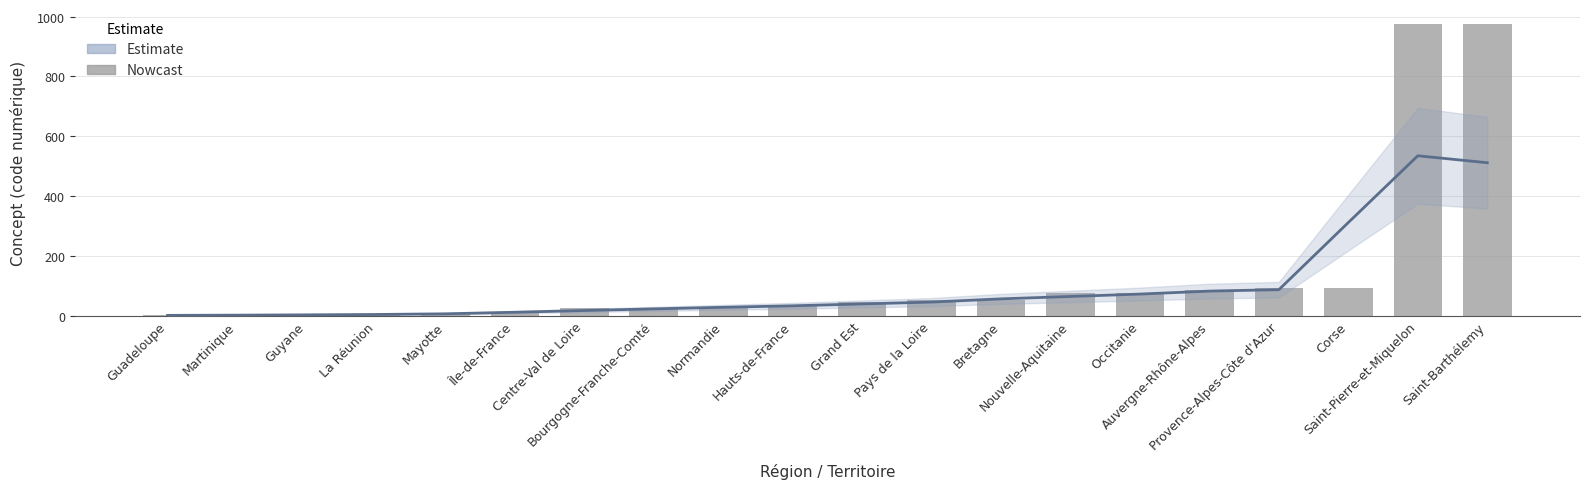

What is the difference between the Concept Code values at Nouvelle-Aquitaine and Hauts-de-France?

43.0